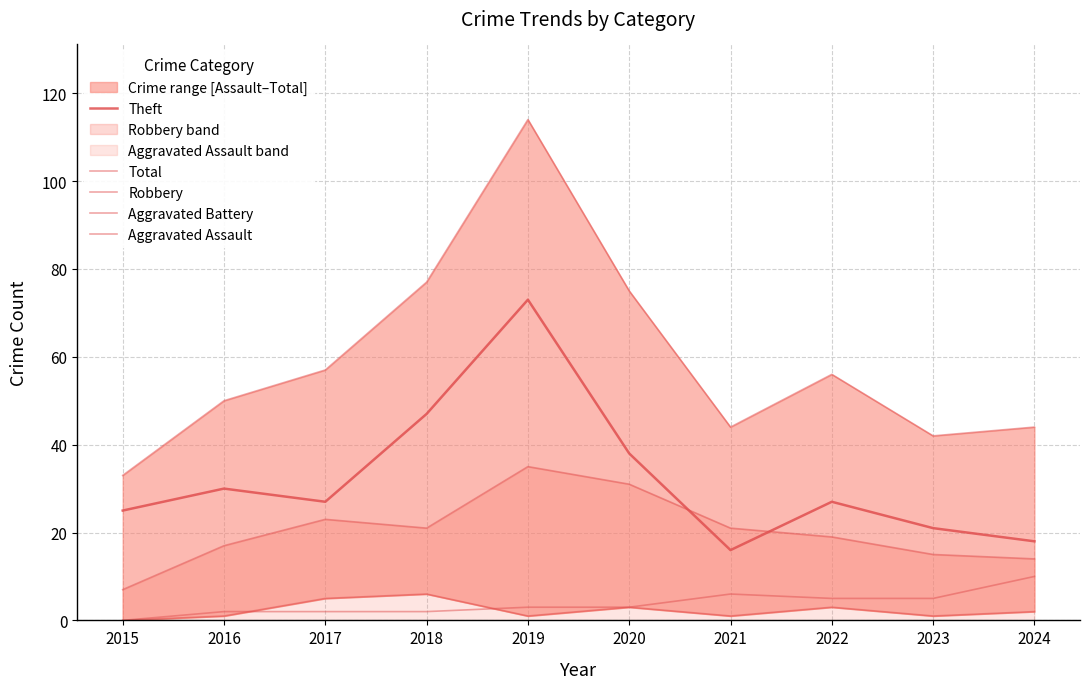

What is the value of the Theft point at the 10th from the left?

18